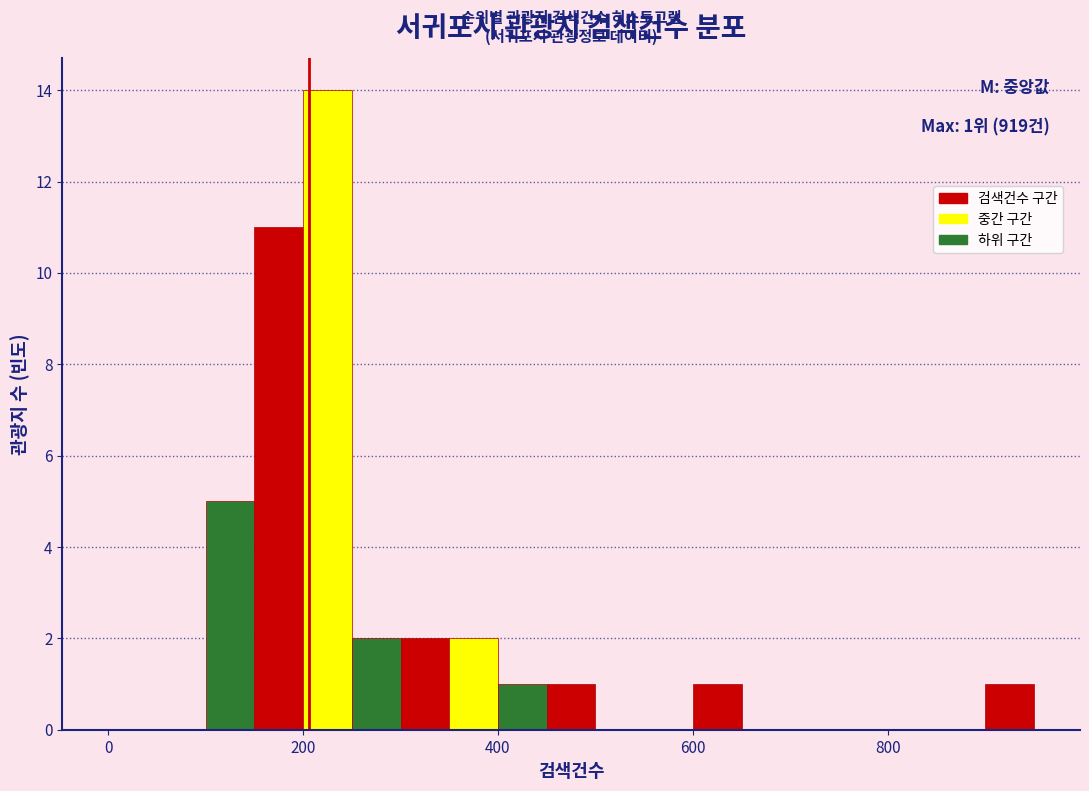

Read against the x-axis, roughly where is the centre of the tallest bar?

220